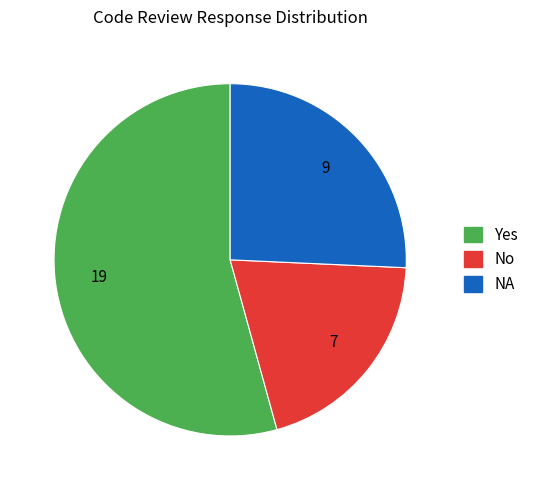

Combined, do No and Yes account for over 50%?

Yes